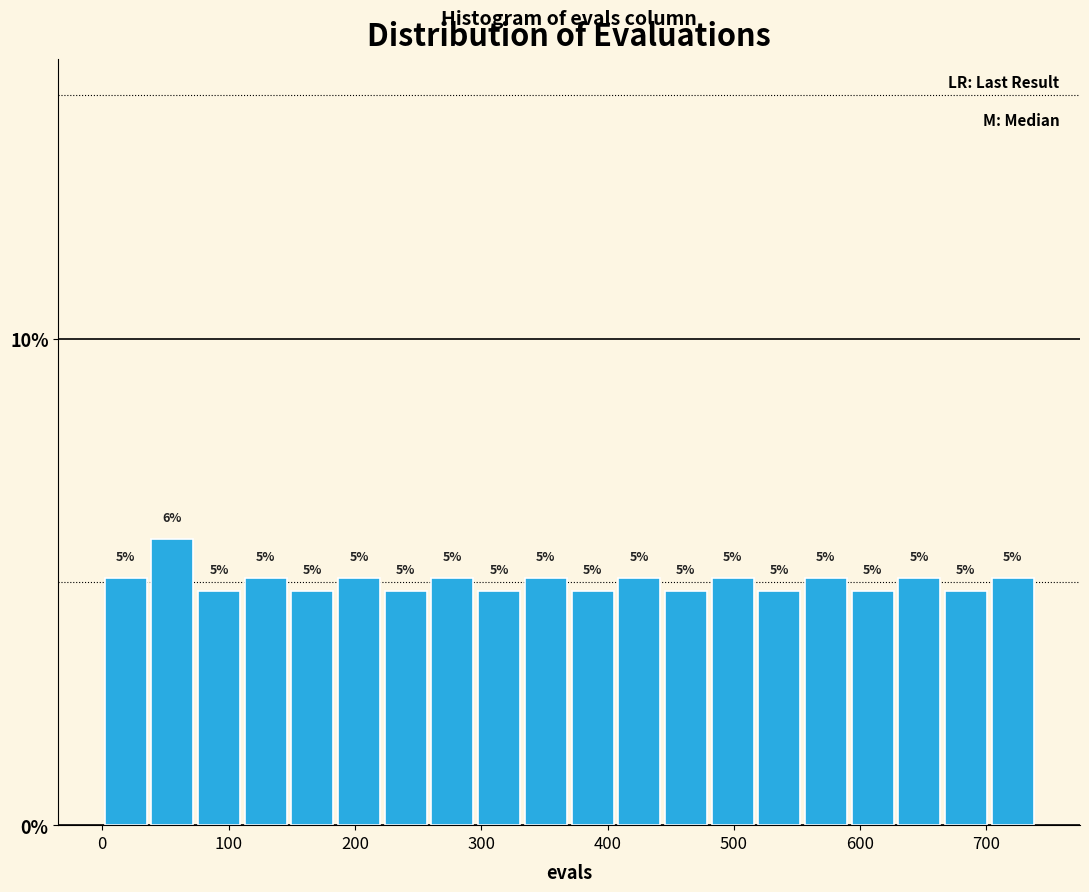

Around what value on the x-axis is the tallest bar? Give the approximate position of its centre, as read against the axis.

60